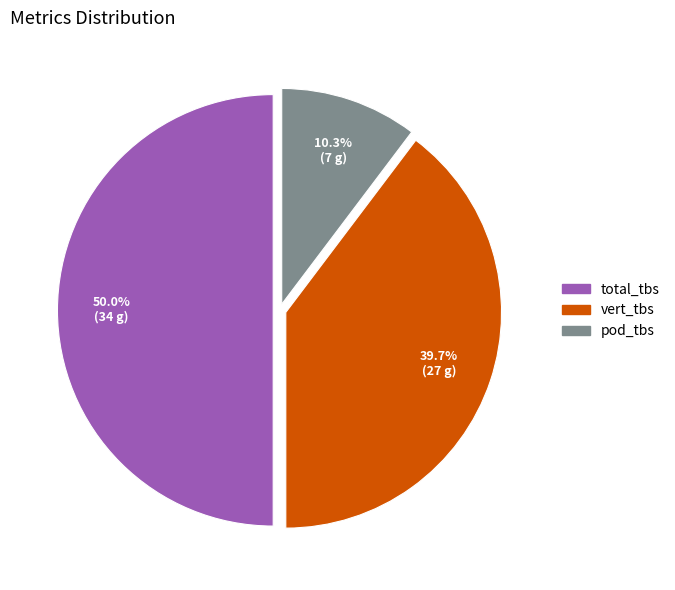

What is the largest slice in the pie chart?

total_tbs